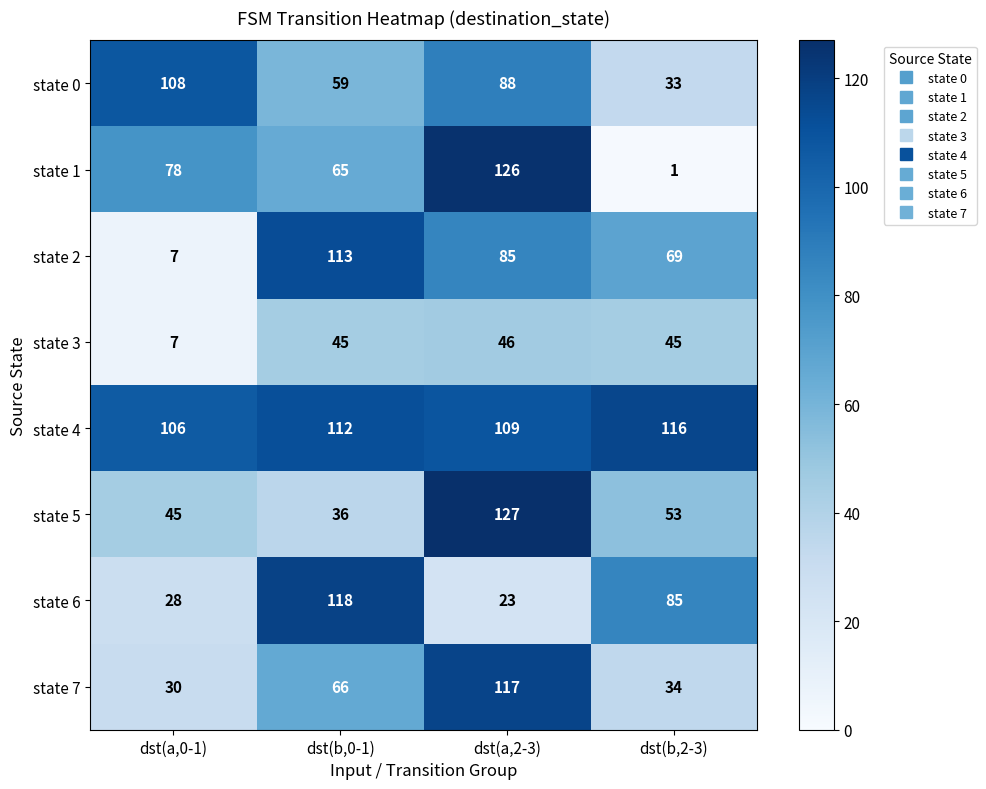

The state 6 series shows 185 at dst(b,0-1). True or false?

False